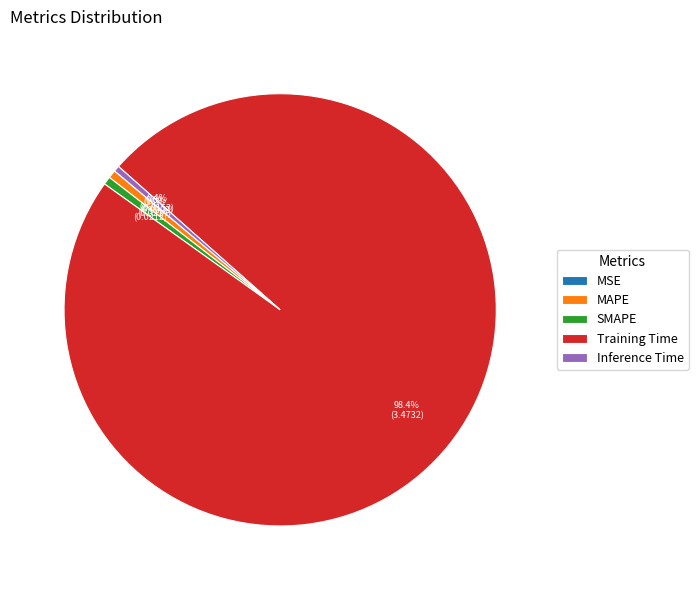

What portion of the pie excludes Inference Time?

99.6%